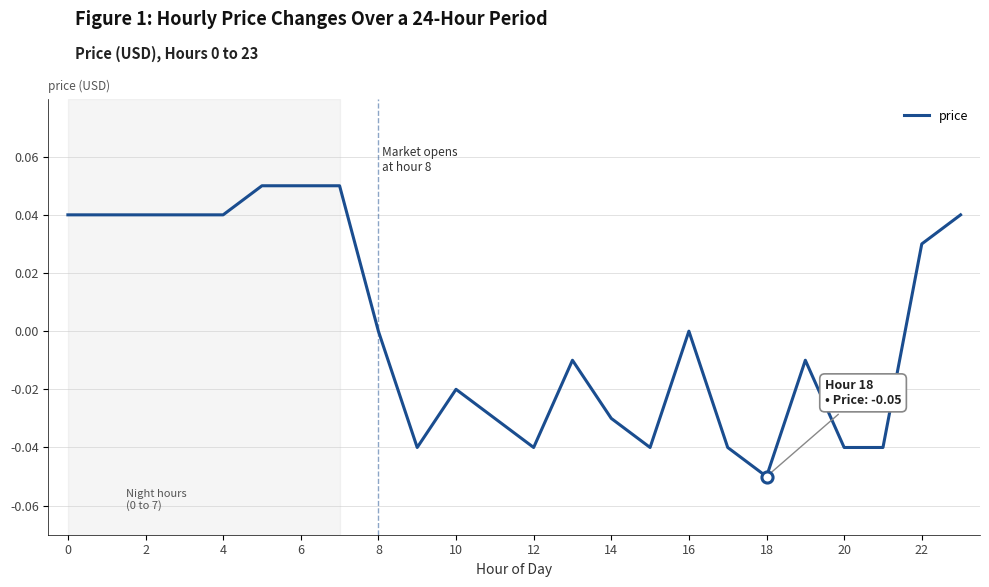

How many points are lower than both their immediate neighbors (excluding endpoints)?

4